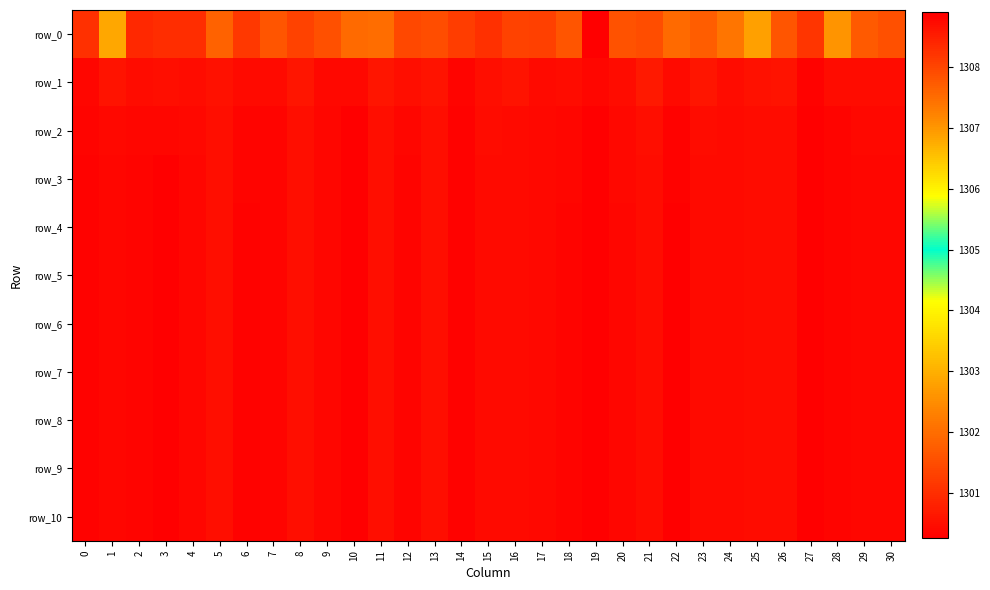

Which series has the largest range (max minus min)?

row_0